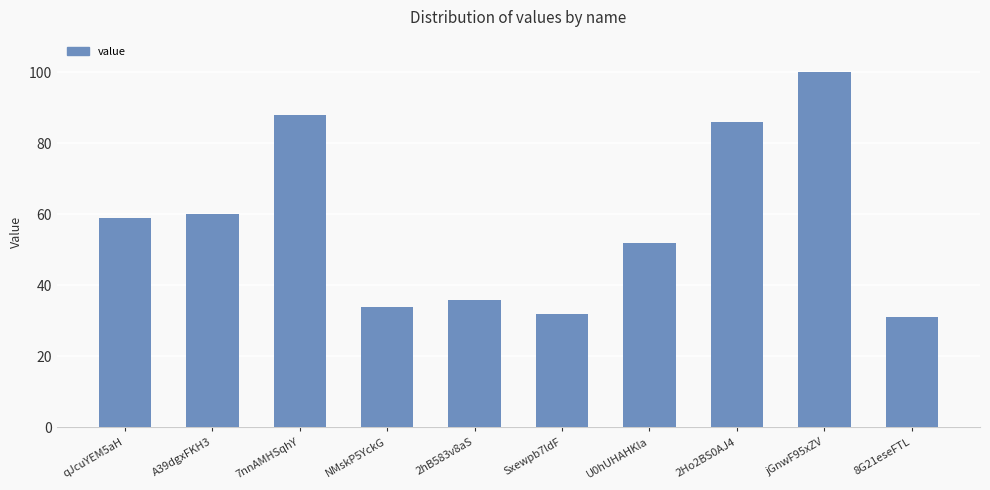

What is the maximum value shown in the chart?

100